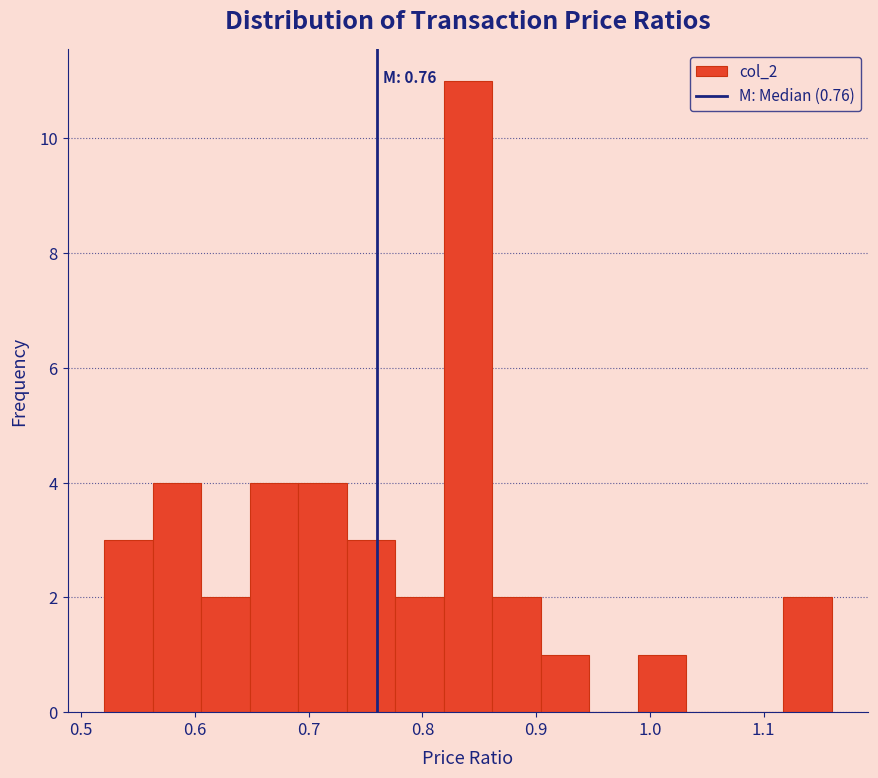

Which range on the x-axis has the tallest bar?

0.82 to 0.86